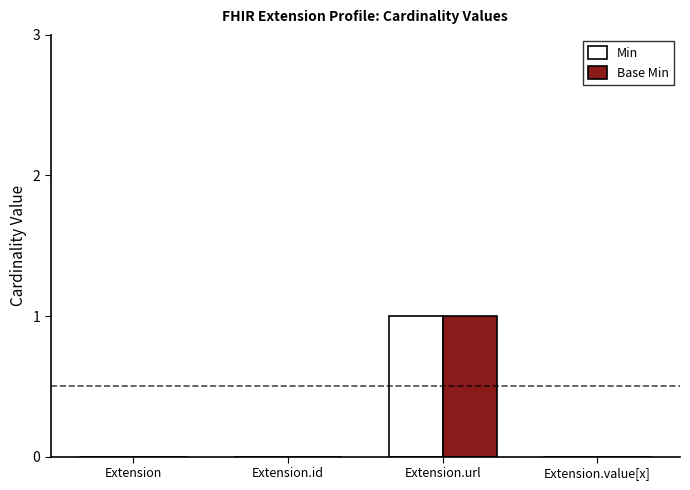

What is the sum of the Base Min values at Extension.url and Extension?

1